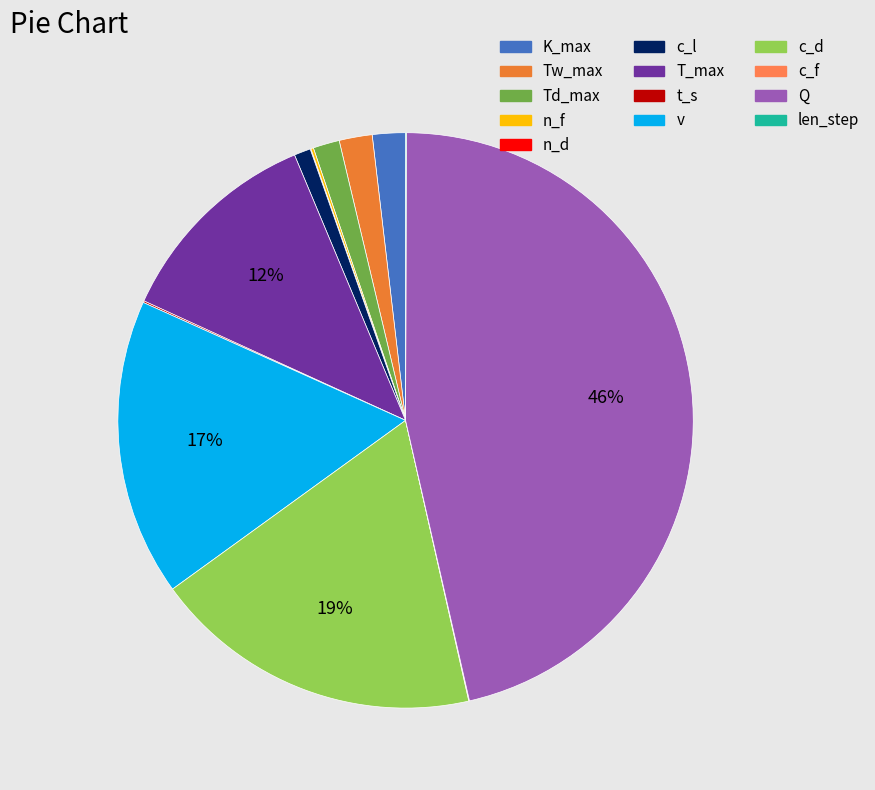

What is the smallest slice in the pie chart?

n_d